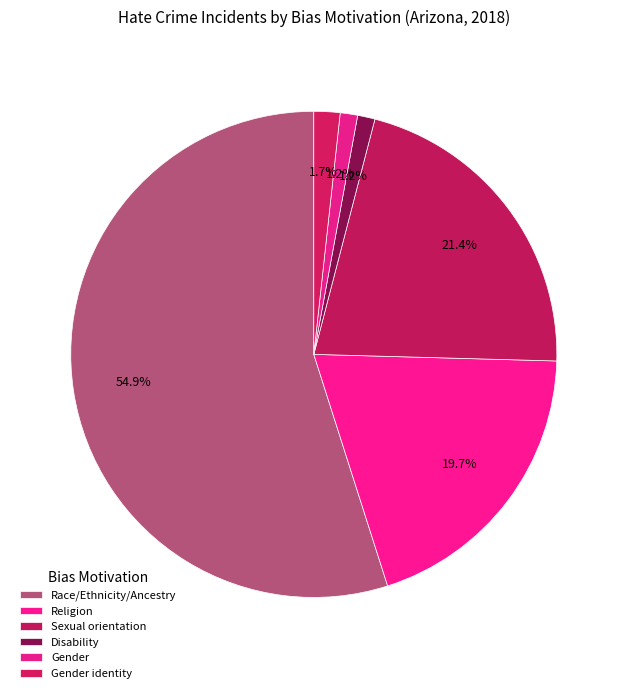

How many segments does this pie chart have?

6